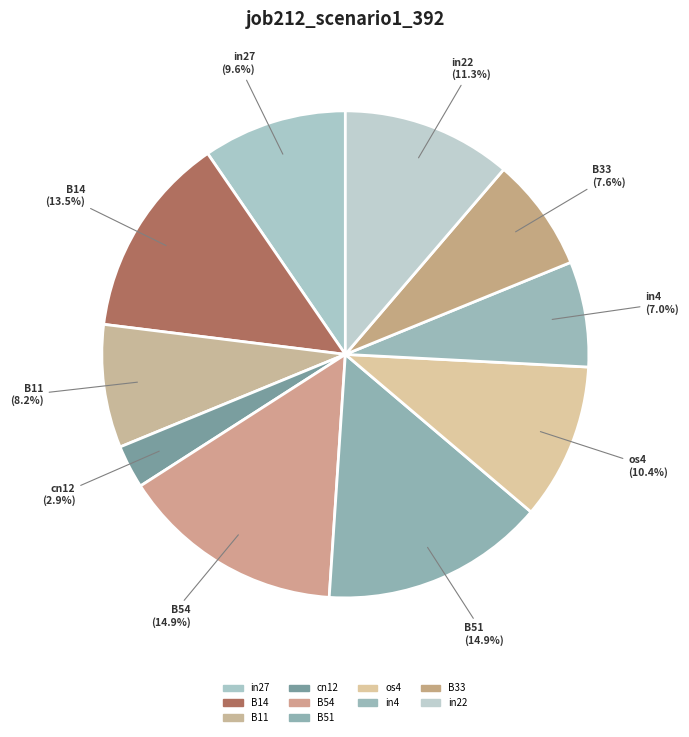

How many slices are in this pie chart?

10